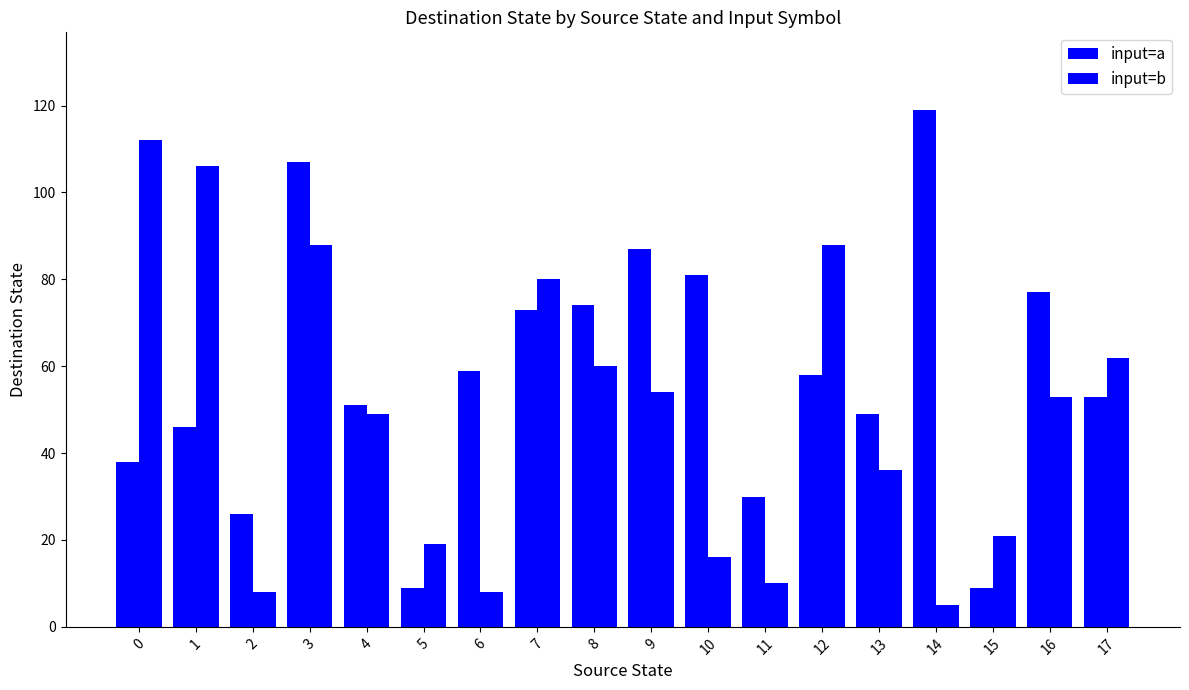

What is the value of the input=b bar at the 7th from the left?

8